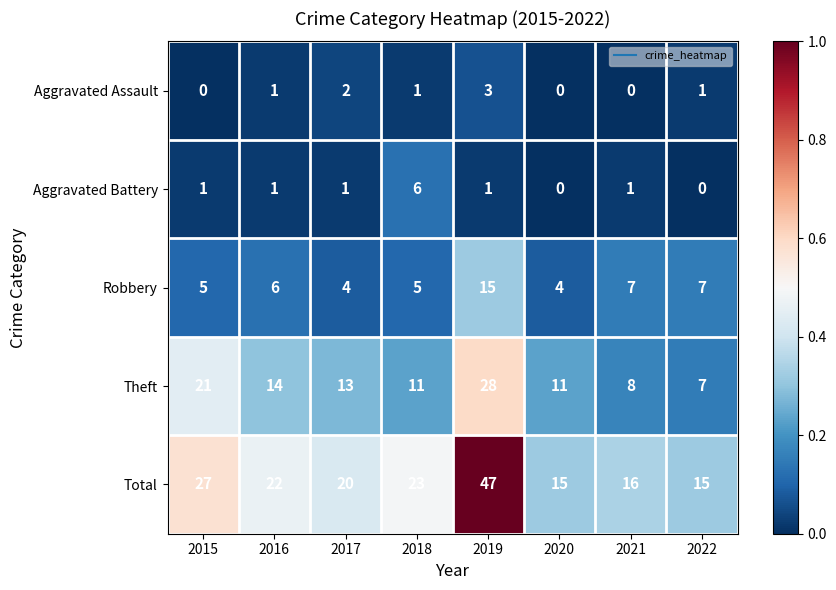

At 2019, list the series in order from smallest to largest.

Aggravated Battery, Aggravated Assault, Robbery, Theft, Total